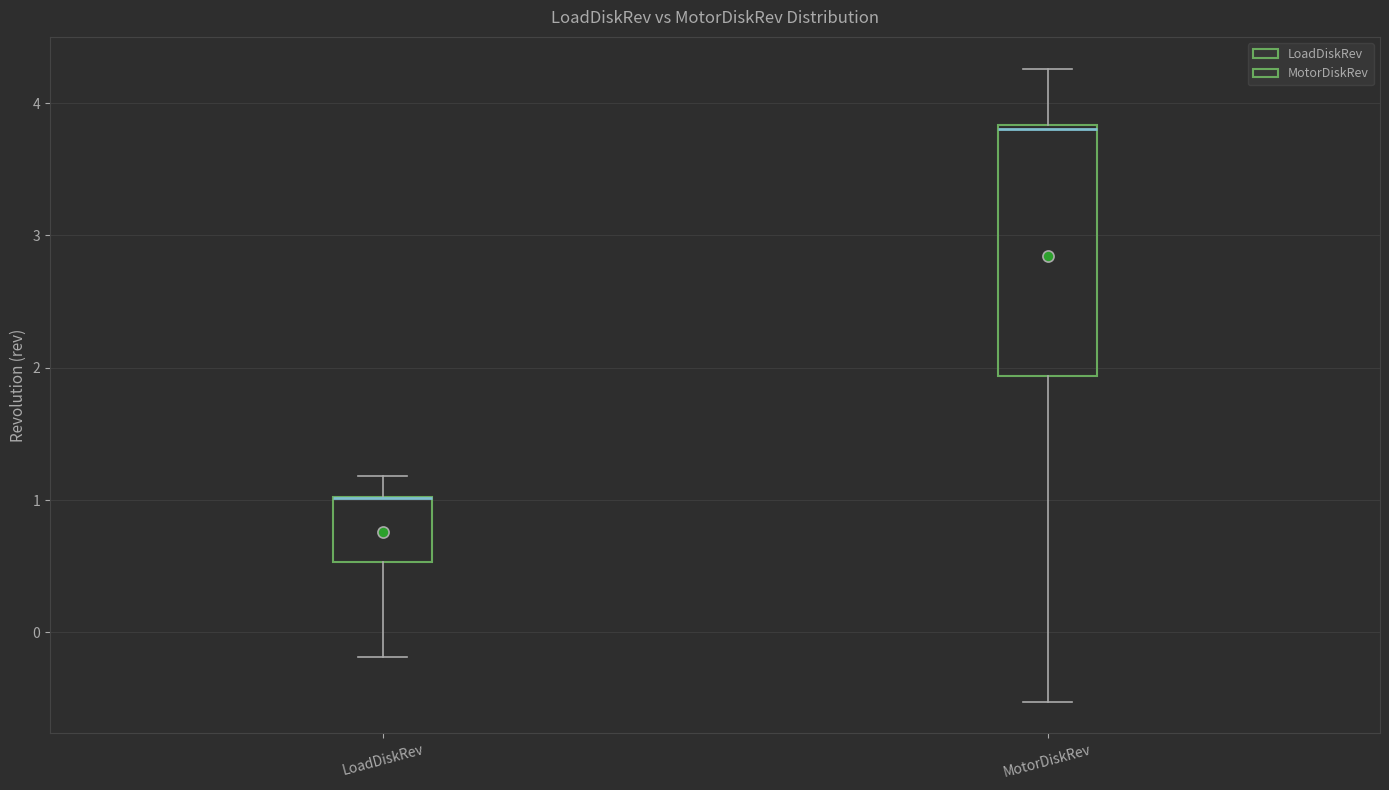

Where is the upper edge of the box for LoadDiskRev on the y-axis? The values are not printed on the chart, so give them approximately, as read against the axis.

1.0